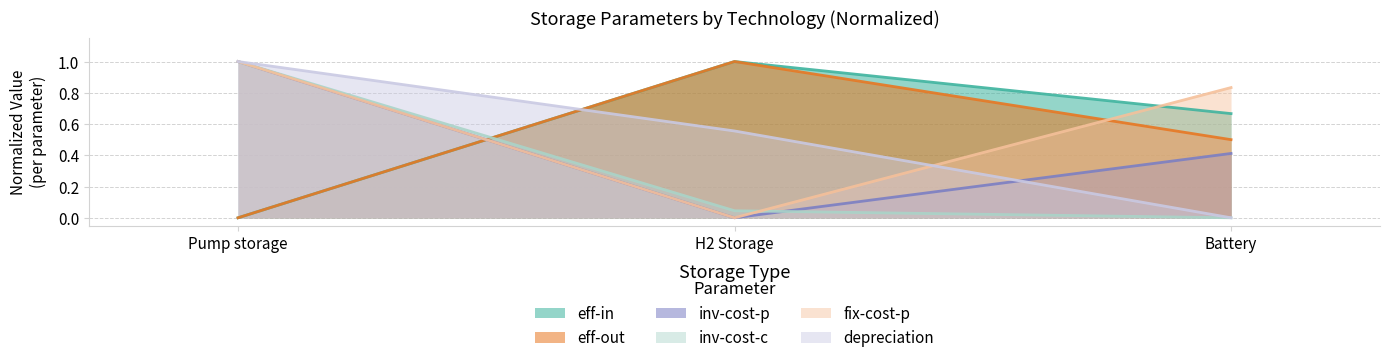

At Battery, list the series in order from largest to smallest.

fix-cost-p, eff-in, eff-out, inv-cost-p, inv-cost-c, depreciation